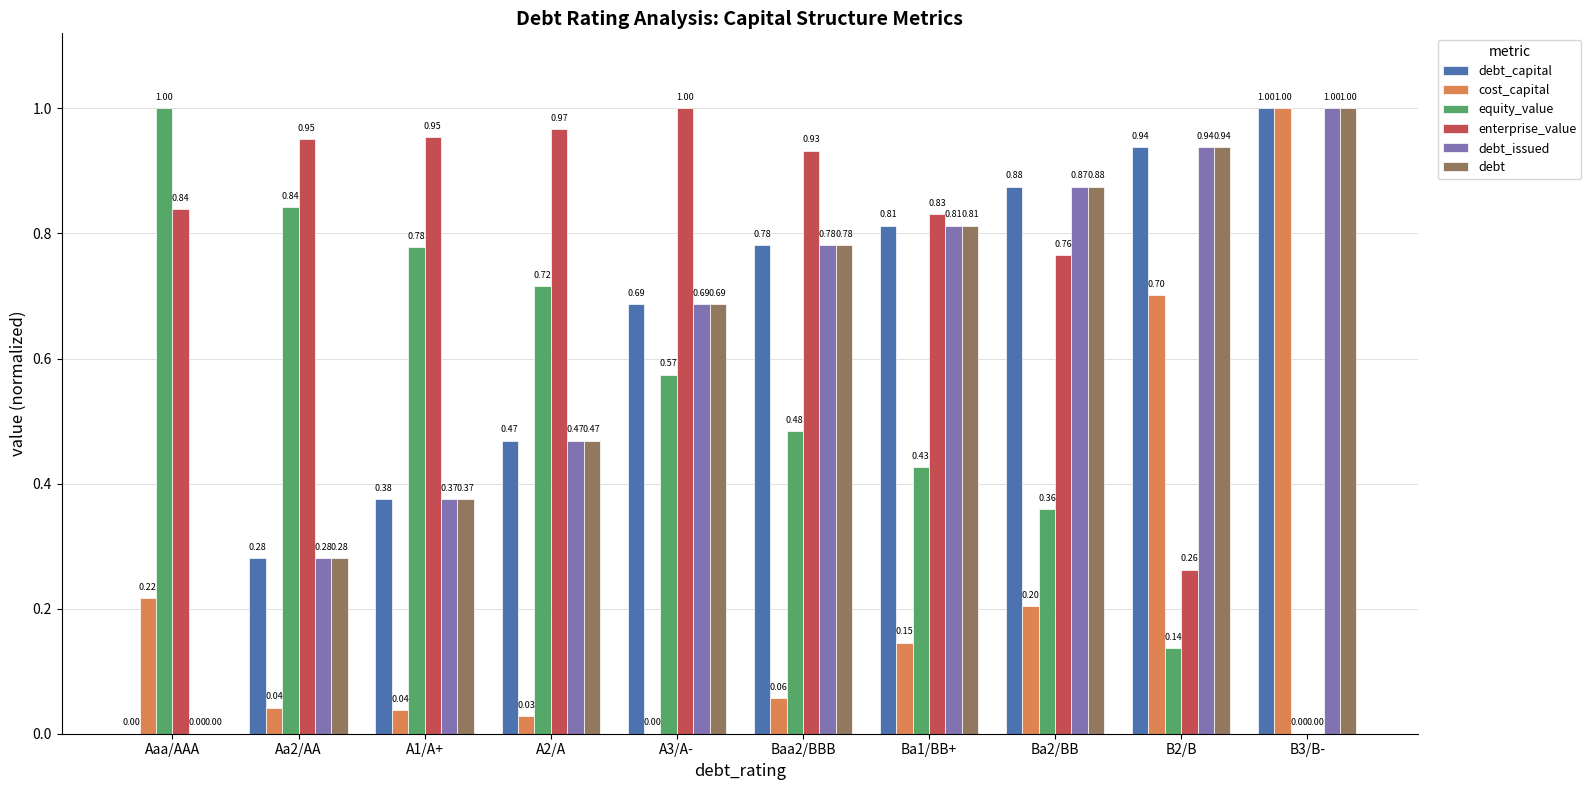

True or false: cost_capital has a value of 0.7 at B2/B.

True